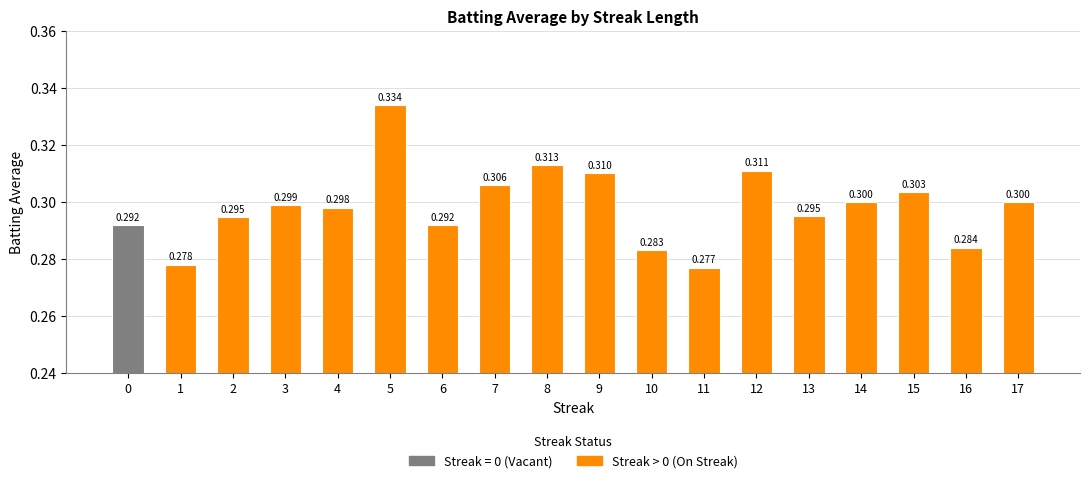

Is it true that the value at 11 is 0.4?

False